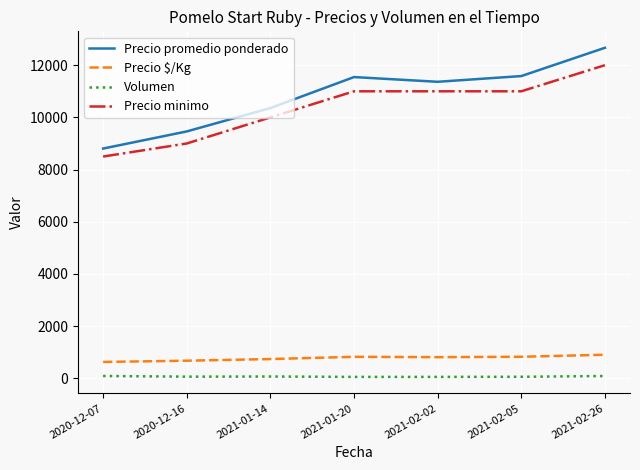

True or false: Precio promedio ponderado has more than 2 interior local peaks.

False